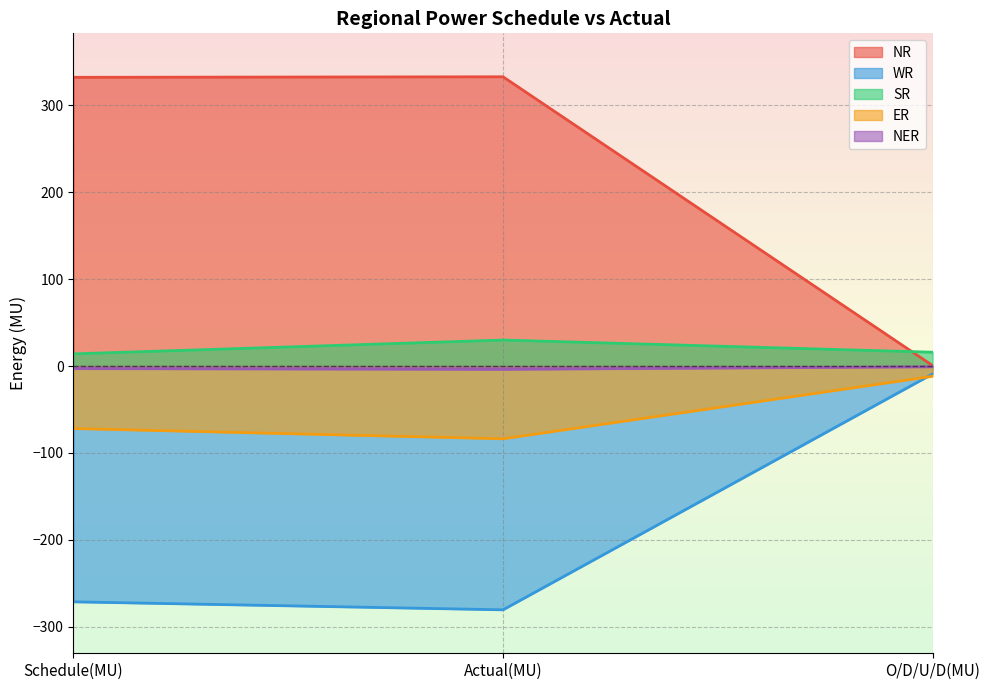

Reading left to right, list all the values displayed in this chart.

NR: Schedule(MU)=332.2	Actual(MU)=332.8	O/D/U/D(MU)=0.6
WR: Schedule(MU)=-271.3	Actual(MU)=-280.5	O/D/U/D(MU)=-9.1
SR: Schedule(MU)=14.0	Actual(MU)=29.9	O/D/U/D(MU)=15.9
ER: Schedule(MU)=-71.9	Actual(MU)=-83.7	O/D/U/D(MU)=-11.8
NER: Schedule(MU)=-3.0	Actual(MU)=-3.8	O/D/U/D(MU)=-0.9